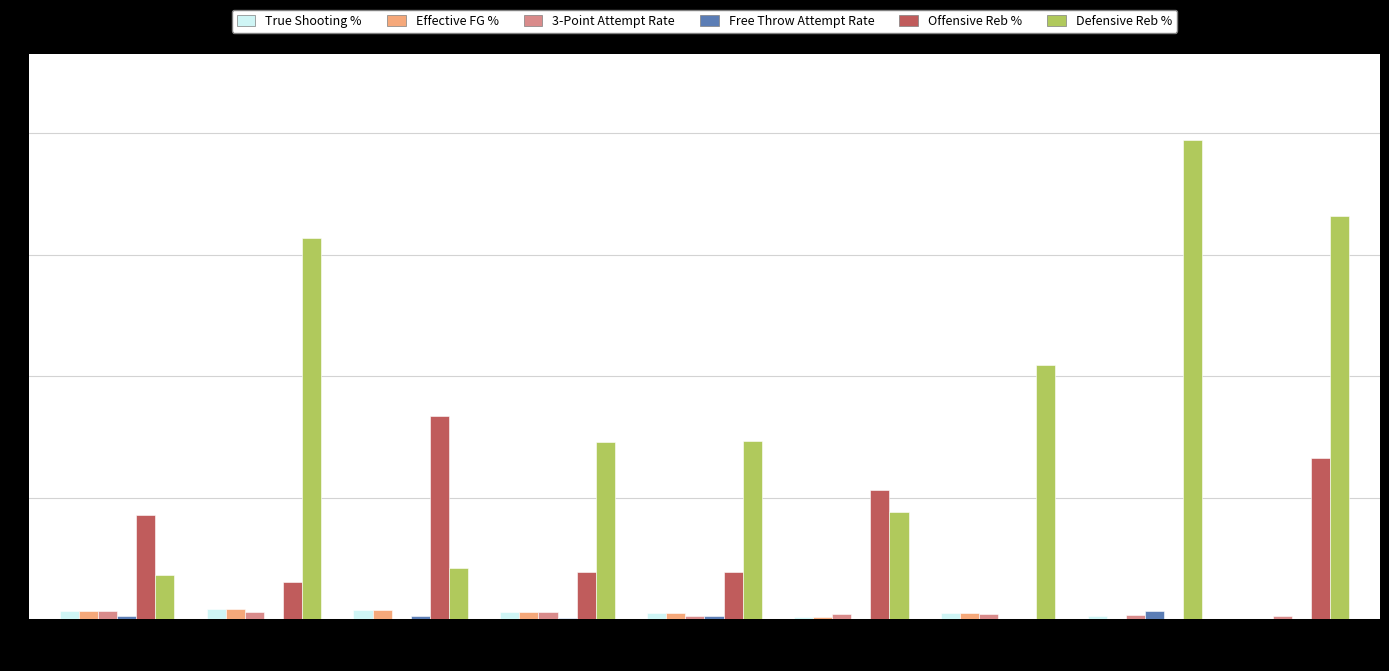

What are all the series names shown in the legend?

True Shooting %, Effective FG %, 3-Point Attempt Rate, Free Throw Attempt Rate, Offensive Reb %, Defensive Reb %